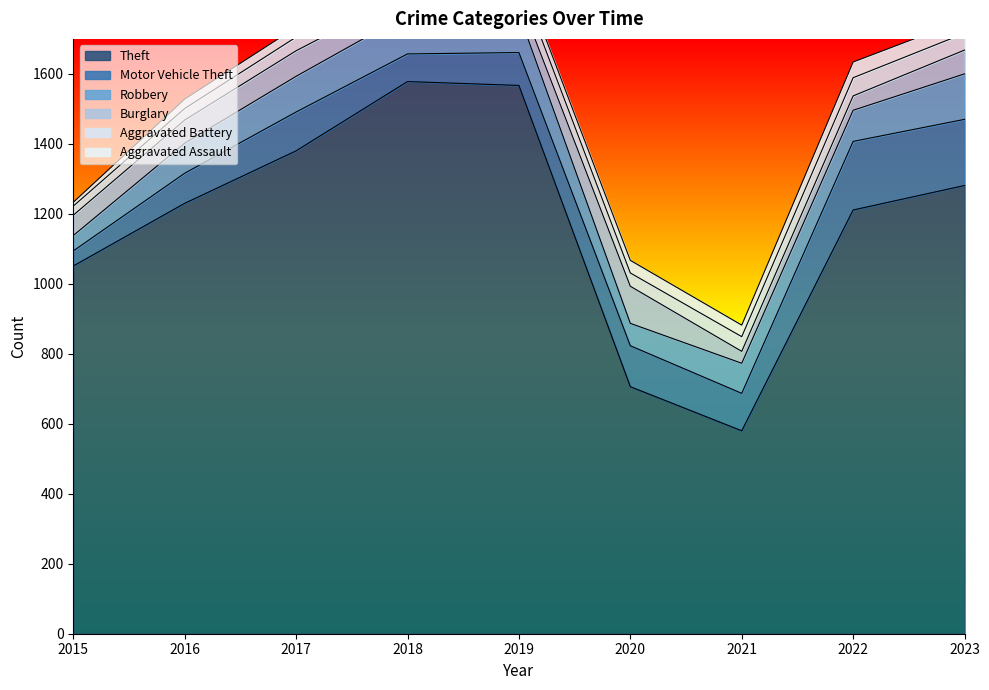

What is the total value across all series at 2019?

1902